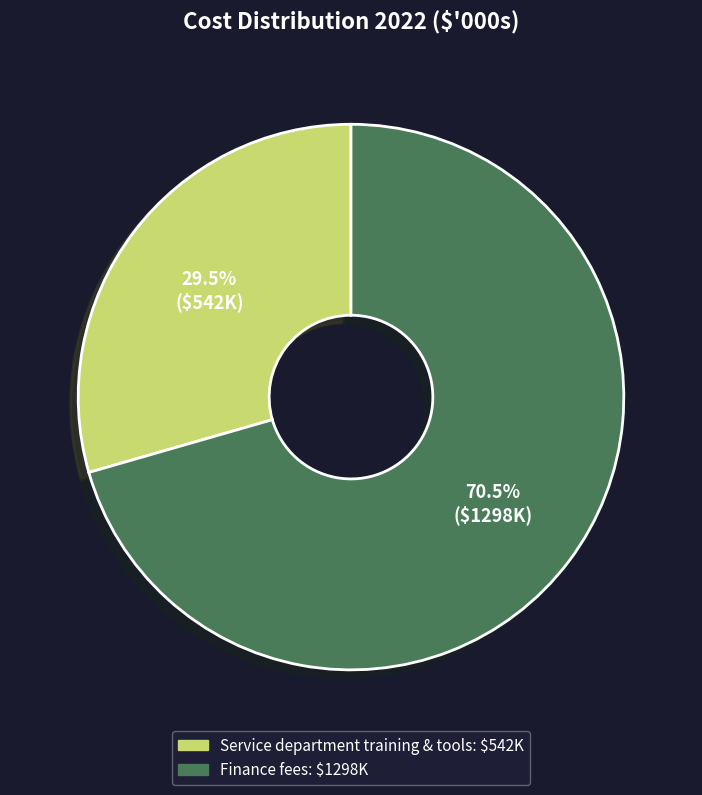

Which slice is the largest?

Finance fees